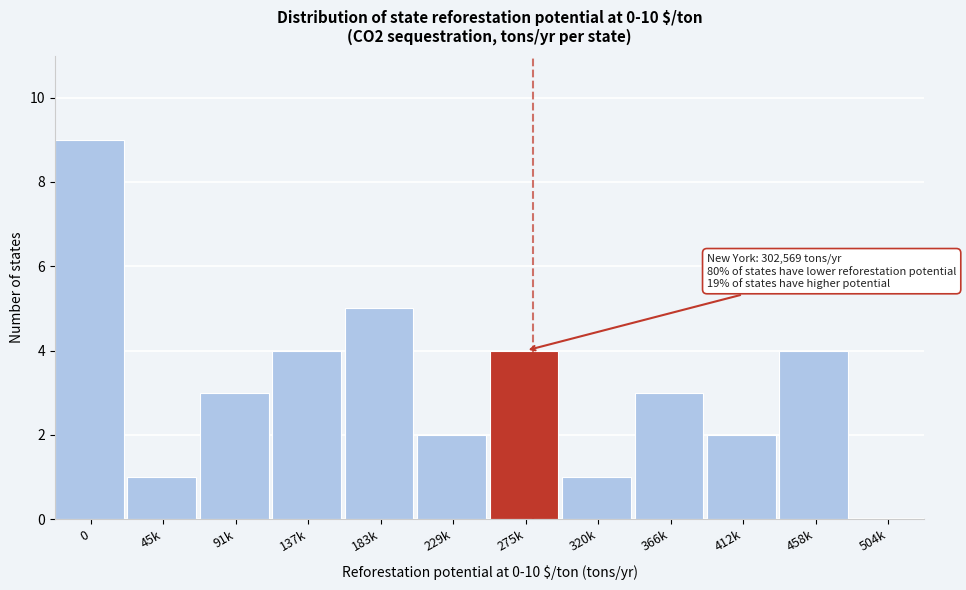

Reading right to left, extract all data points from this chart.

504k=0	458k=4	412k=2	366k=3	320k=1	275k=4	229k=2	183k=5	137k=4	91k=3	45k=1	0=9